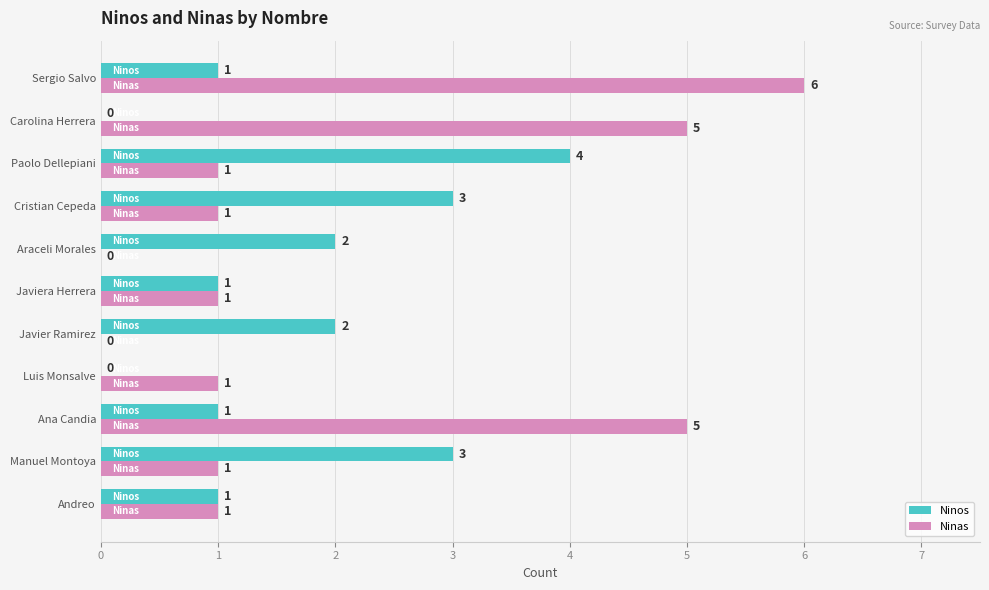

Is it true that Ninos equals 3 at Araceli Morales?

False